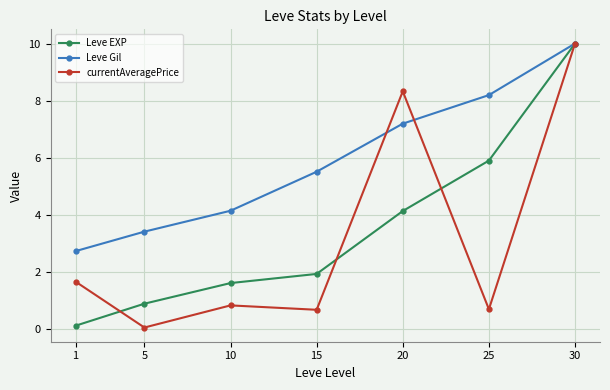

What is the difference between the highest and lowest values at 5?

3.4